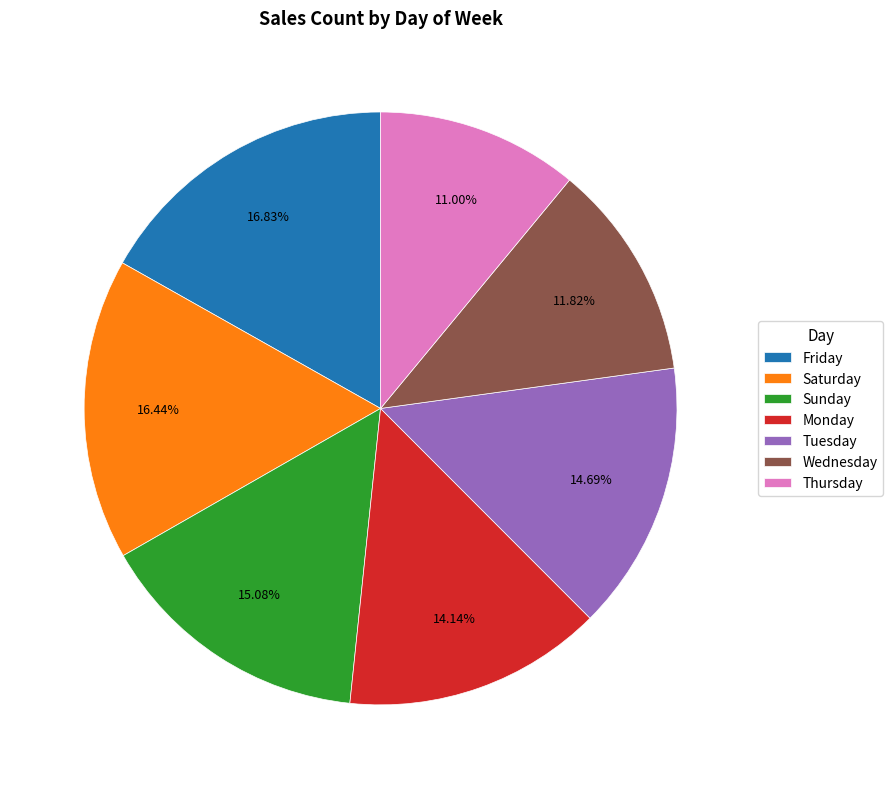

Which category has the smallest portion of the pie?

Thursday